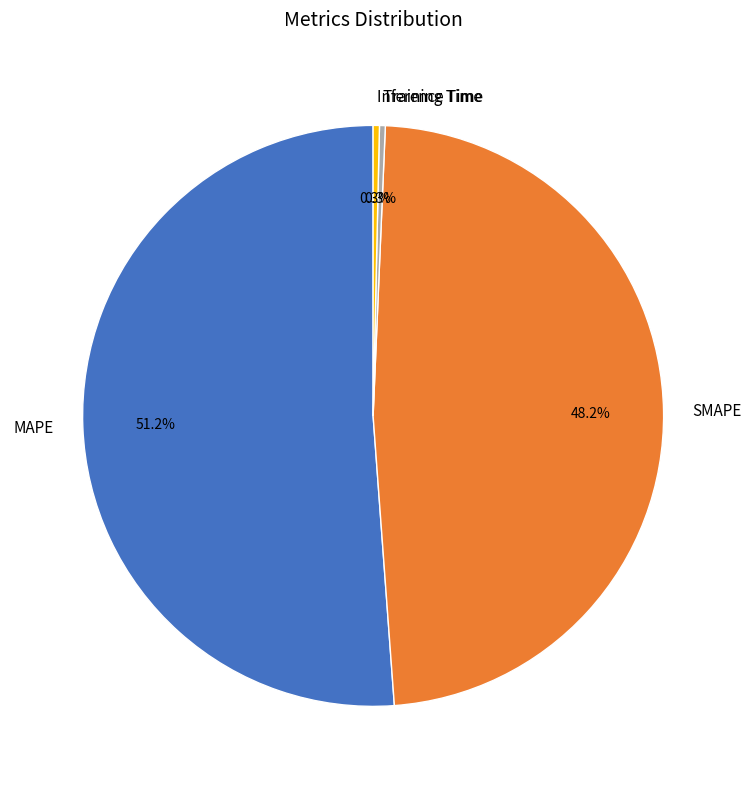

To the nearest percent, what portion does SMAPE represent?

48%